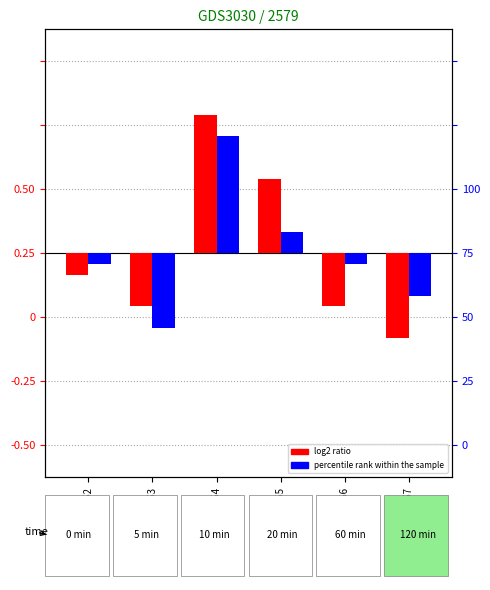

What is the lowest value of the percentile rank within the sample series?

-2.3